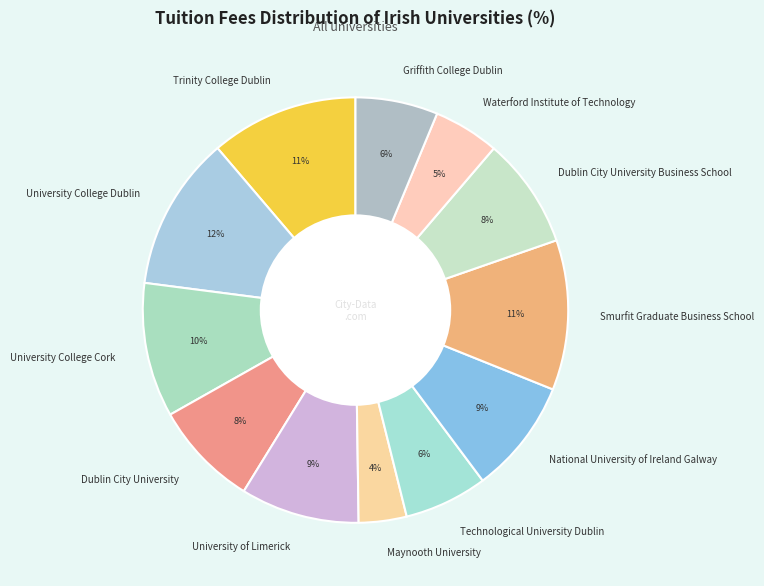

Which slice is the smallest?

Maynooth University